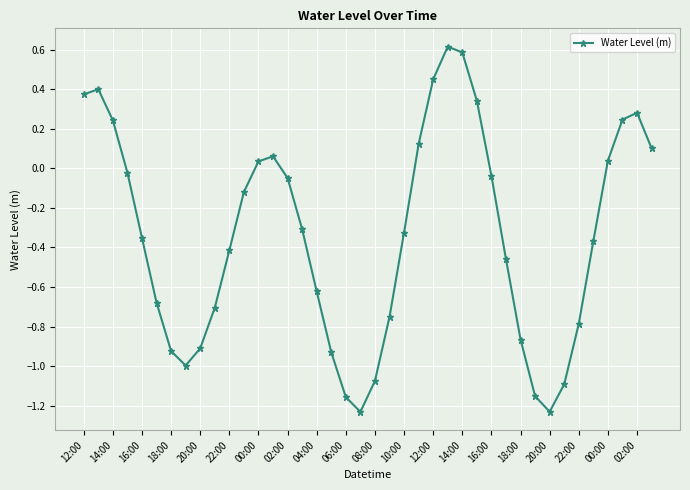

What is the sum of all values?

-13.7